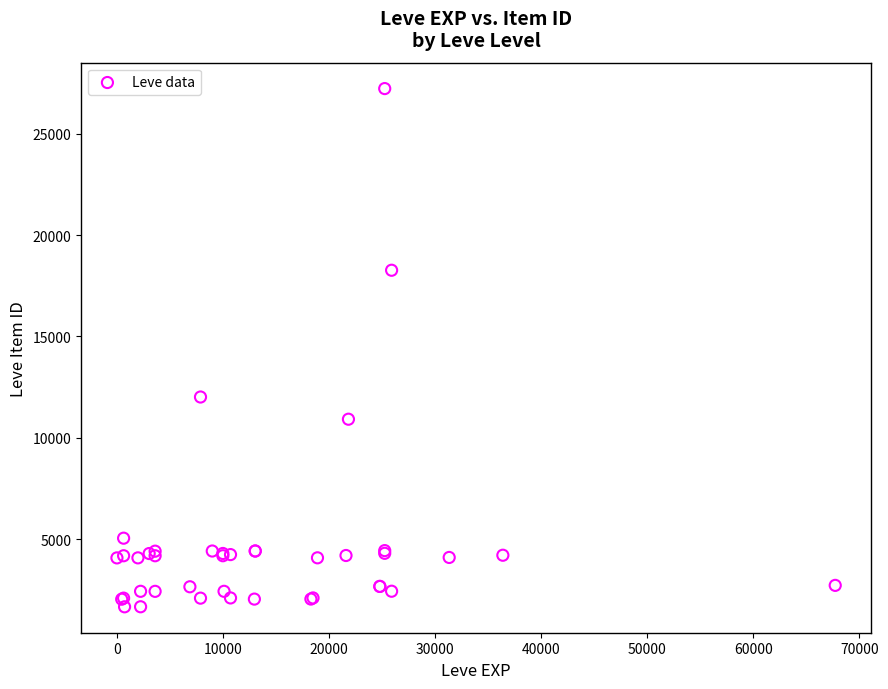

What Y value in the scatter plot is closest to 14448?

12018